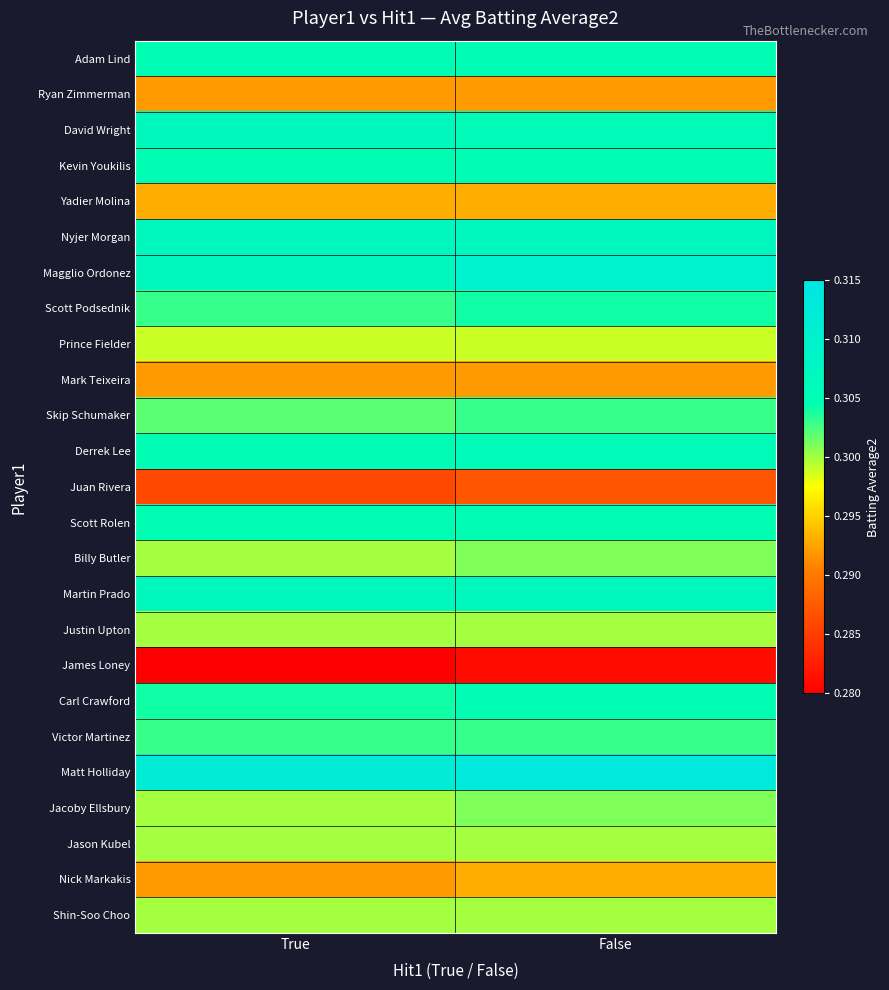

How many categories are shown in the chart?

2